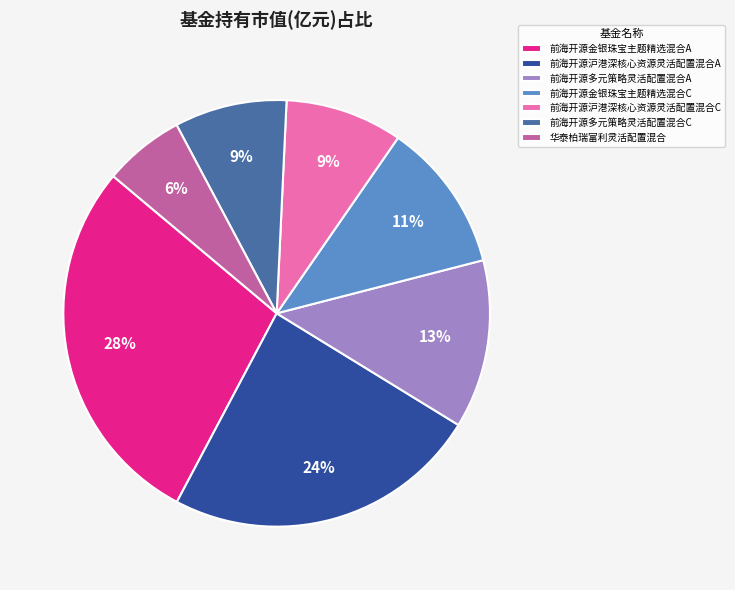

How many segments does this pie chart have?

7